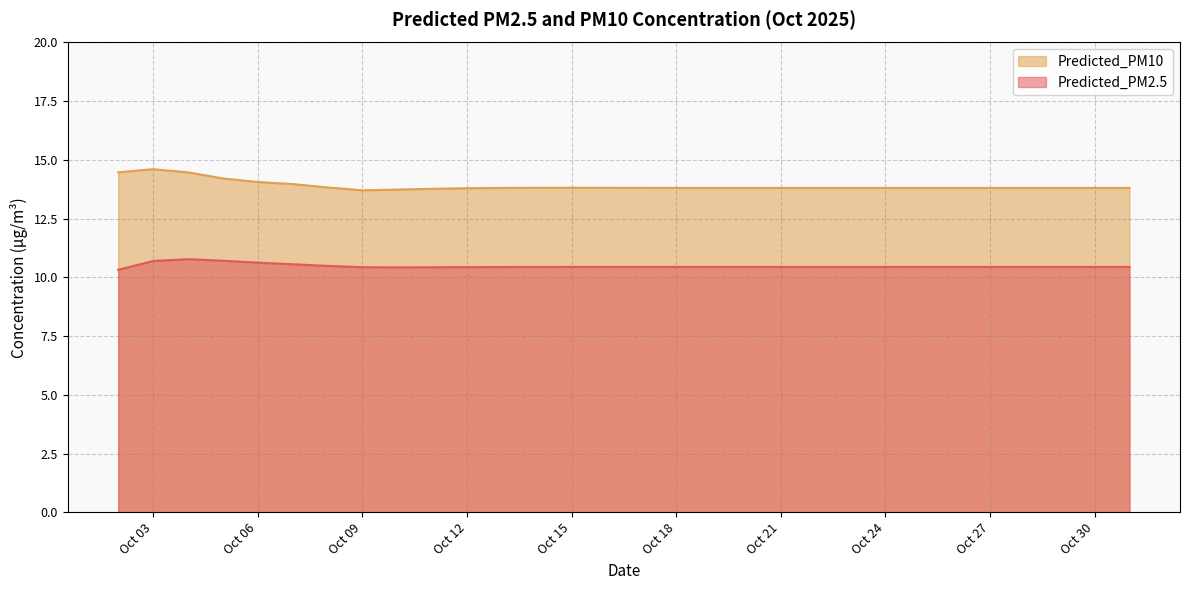

At how many categories does at least one series exceed 11?

30